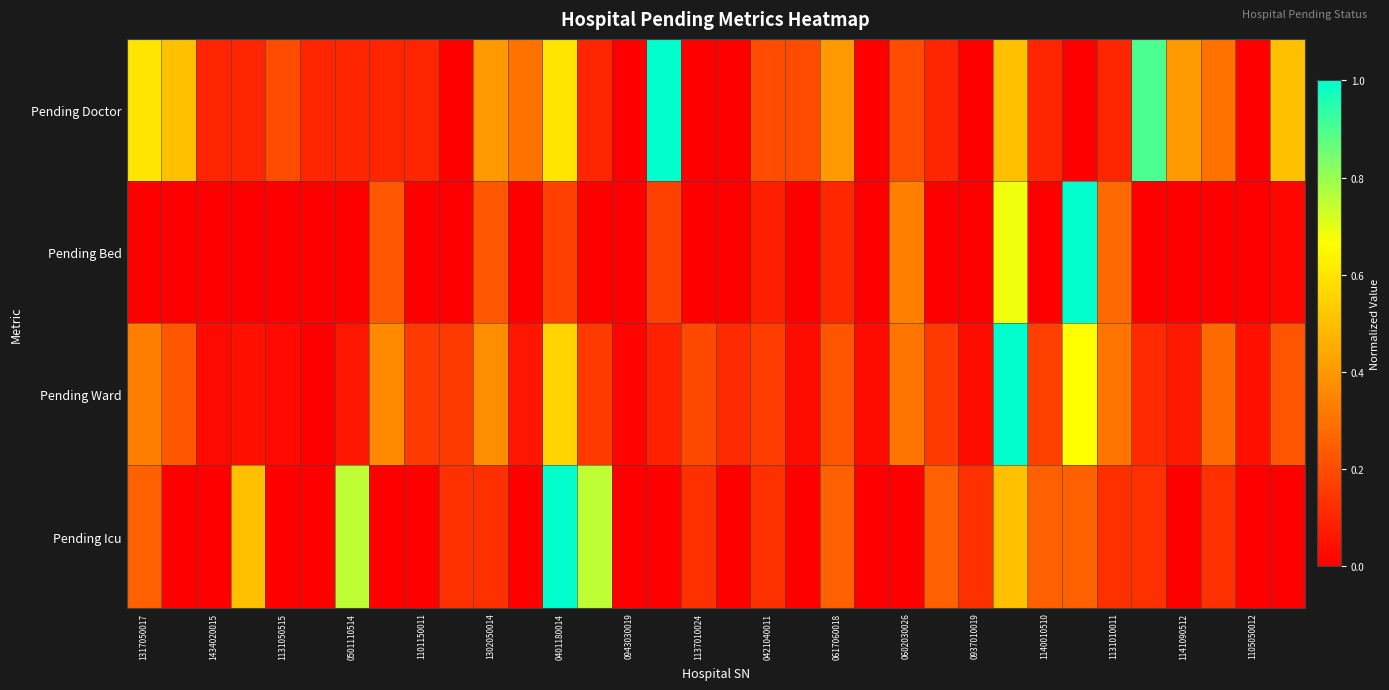

List the series in order of their overall mean, highest first.

Pending Doctor, Pending Ward, Pending Icu, Pending Bed